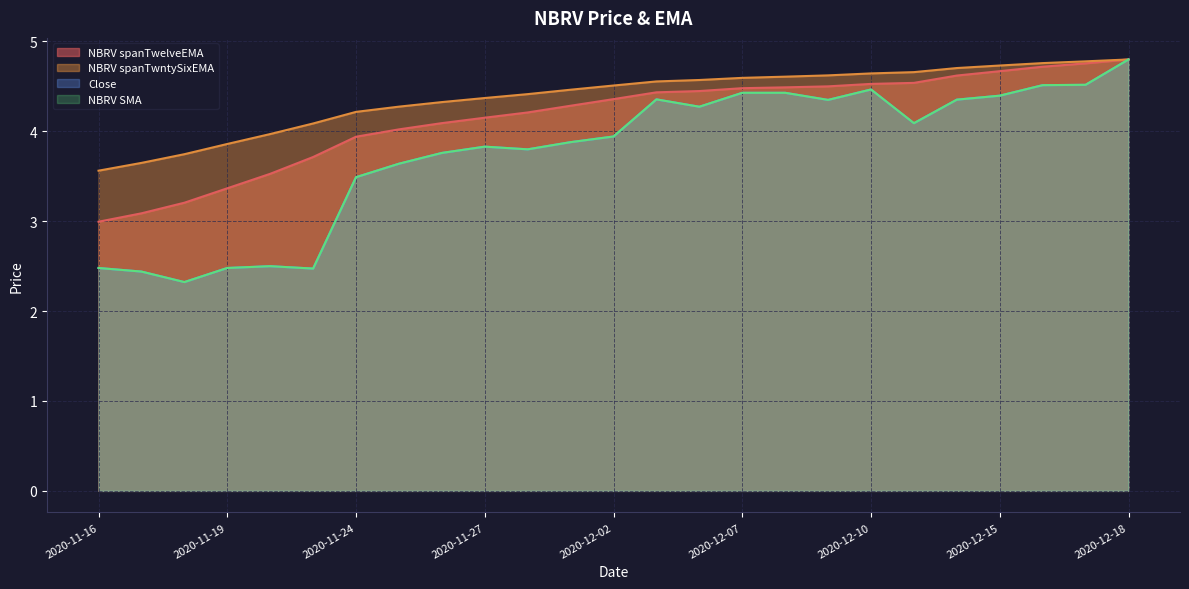

True or false: NBRV spanTwelveEMA and Close cross at least once.

False